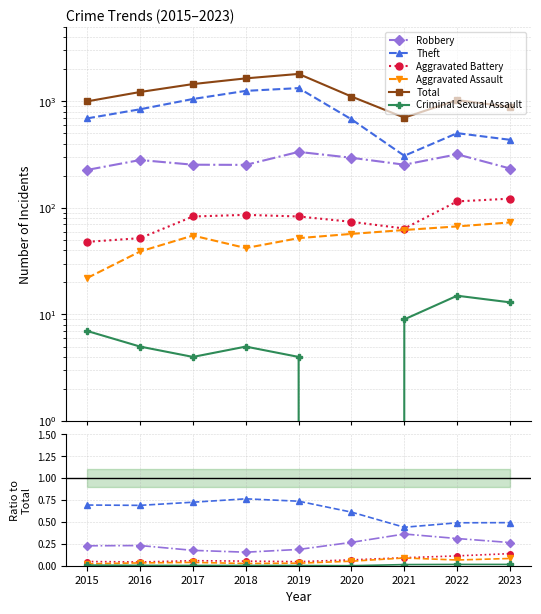

In Criminal Sexual Assault, how many points are higher than both neighbors (excluding endpoints)?

1